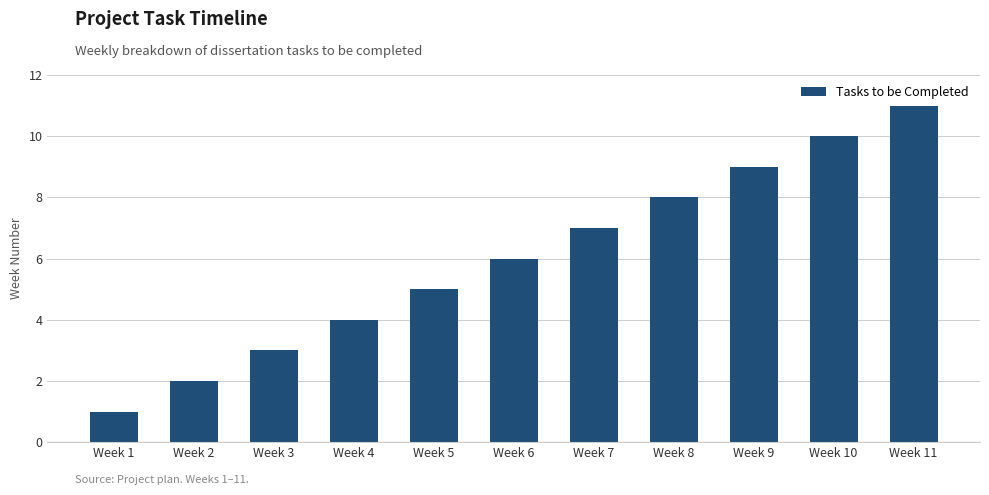

Is it true that the value at Week 2 is 2?

True